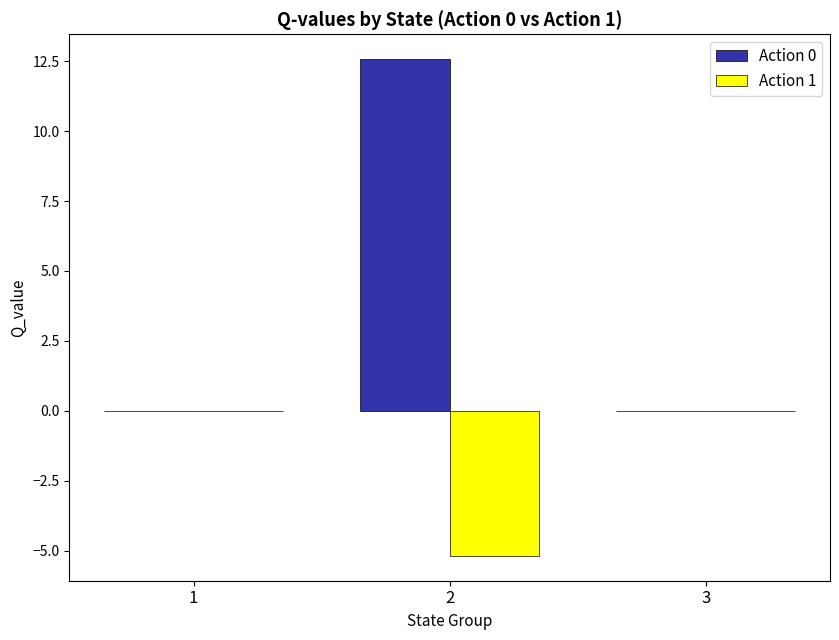

Between 2 and 3, which series saw the biggest shift?

Action 0